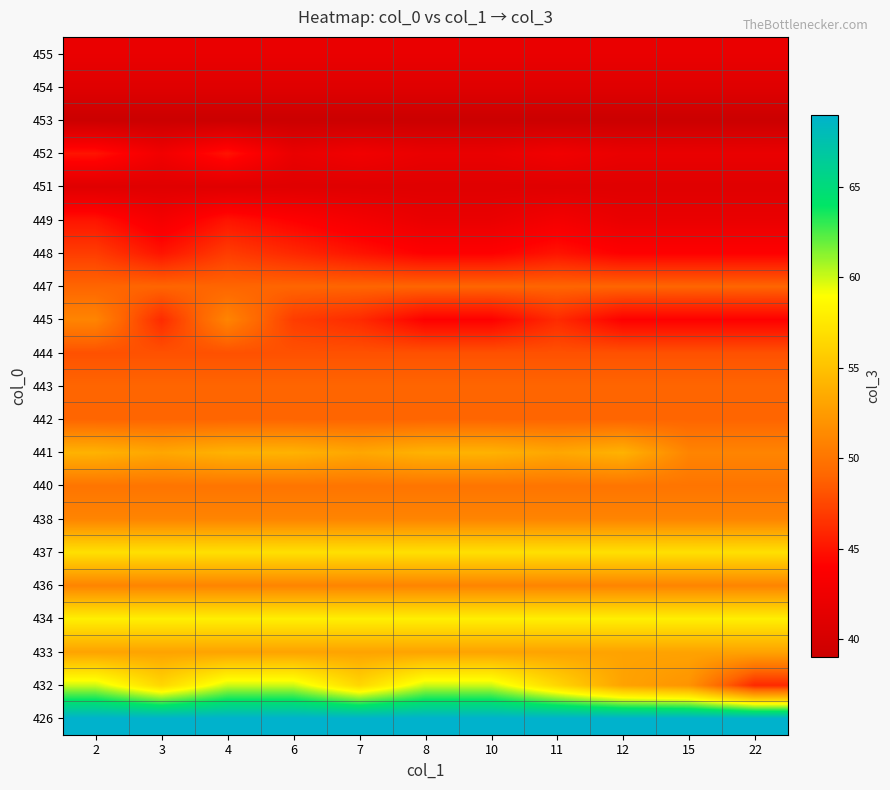

Rank the series at 11 from lowest to highest value.

453, 451, 454, 455, 452, 449, 448, 445, 444, 442, 443, 447, 440, 436, 438, 433, 441, 432, 437, 434, 426